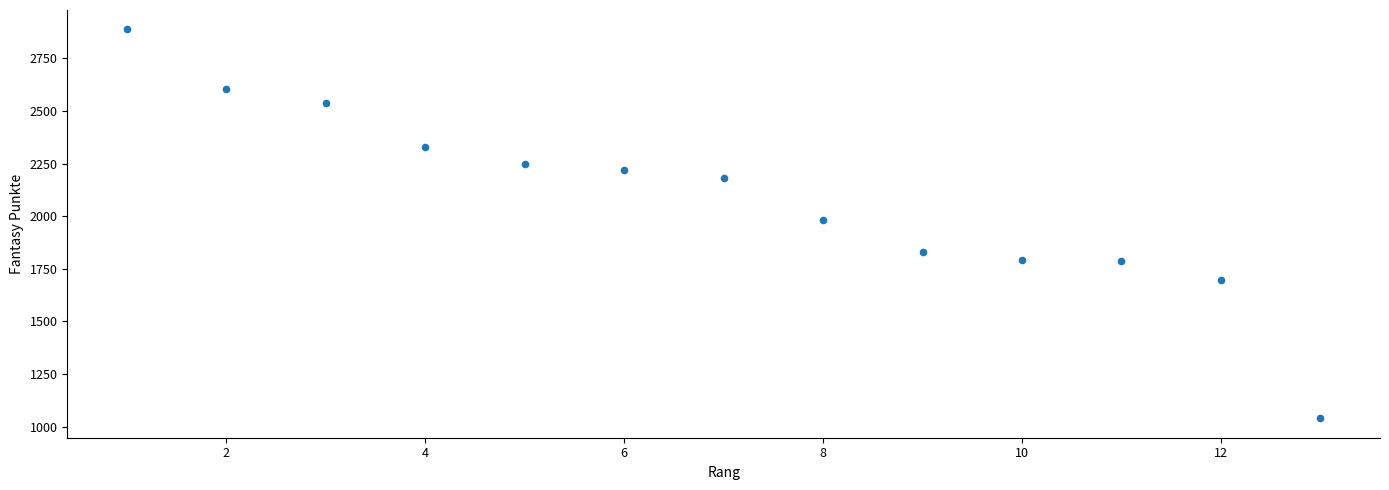

What is the range of X values (max minus min)?

12